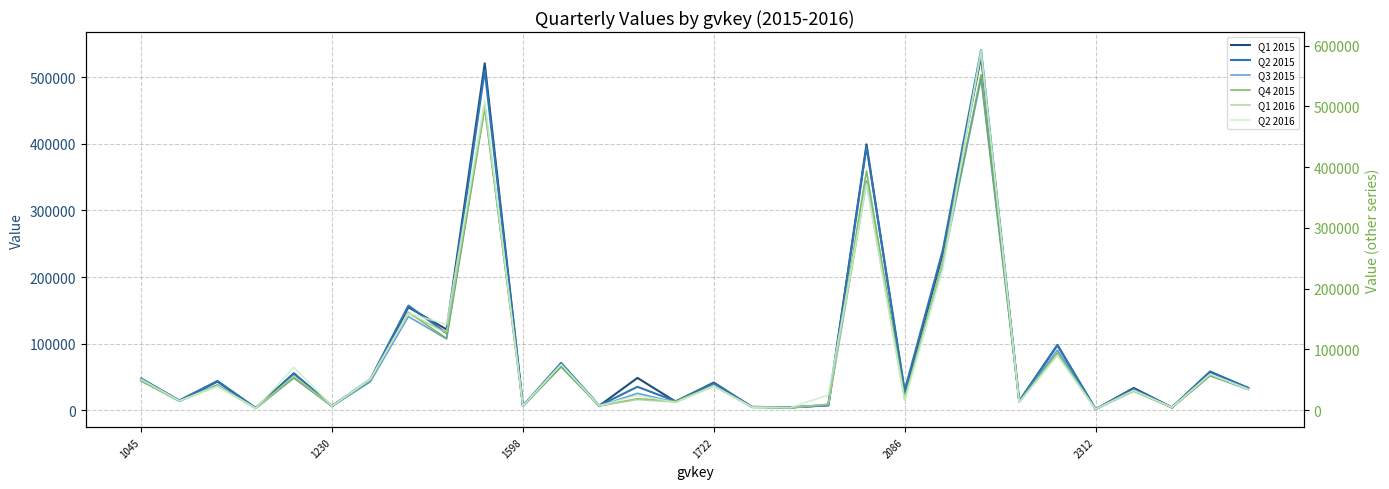

True or false: Q1 2016 and Q4 2015 cross at least once.

True